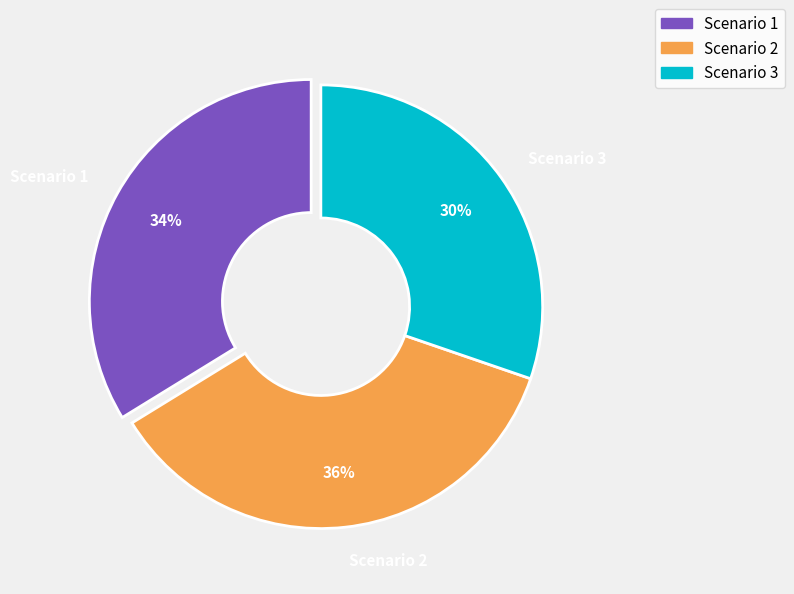

Do Scenario 3 and Scenario 1 together represent more than half of the pie?

Yes